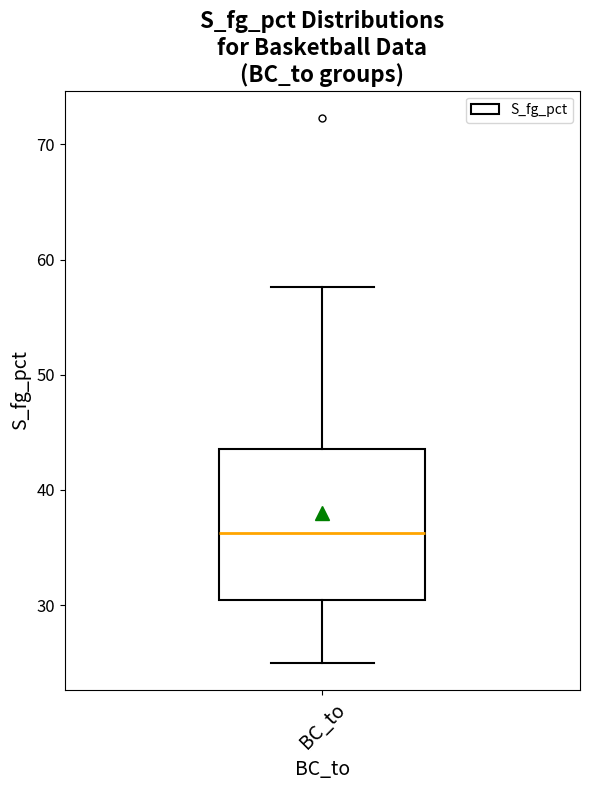

Read this box plot against the y-axis: the position of the median line, the range covered by the box, and the ends of both whiskers. The values are not printed on the chart, so give them approximately, as read against the axis.

median 36, box 30 to 44, whiskers 25 to 58